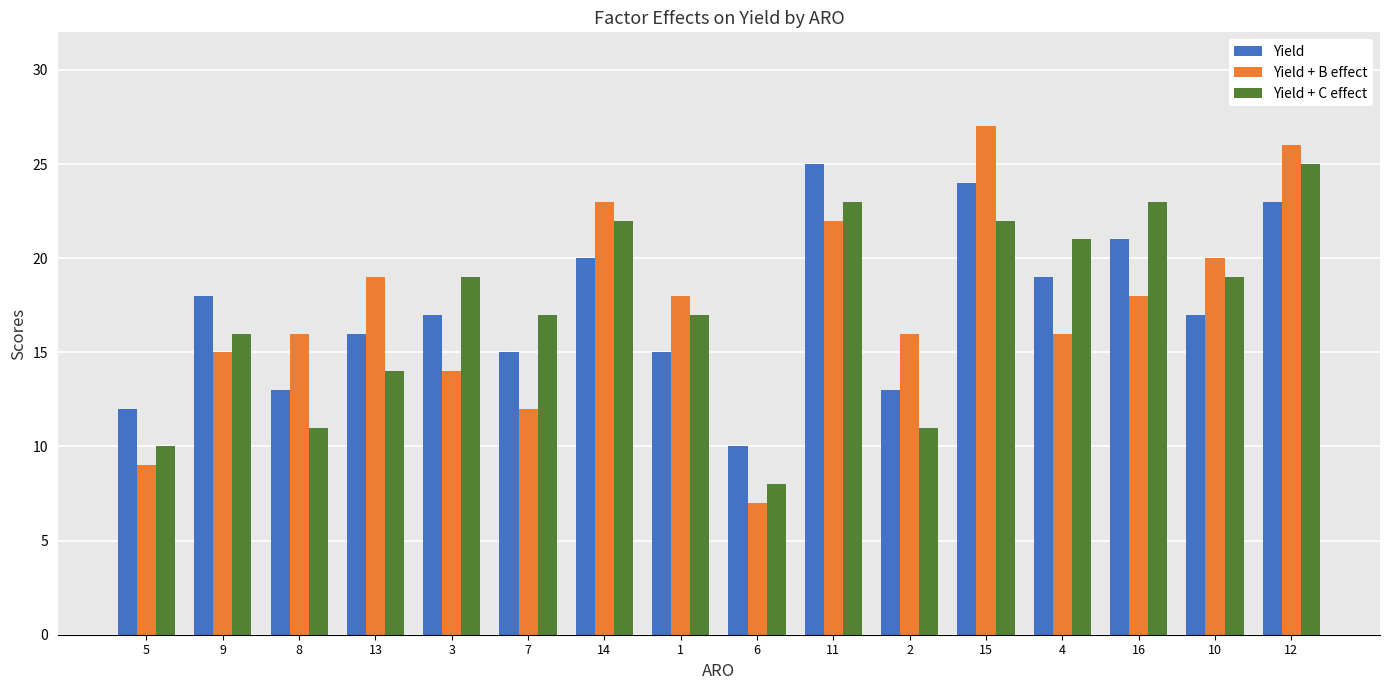

Is the value of Yield + C effect at 5 greater than the value of Yield + B effect at 1?

No